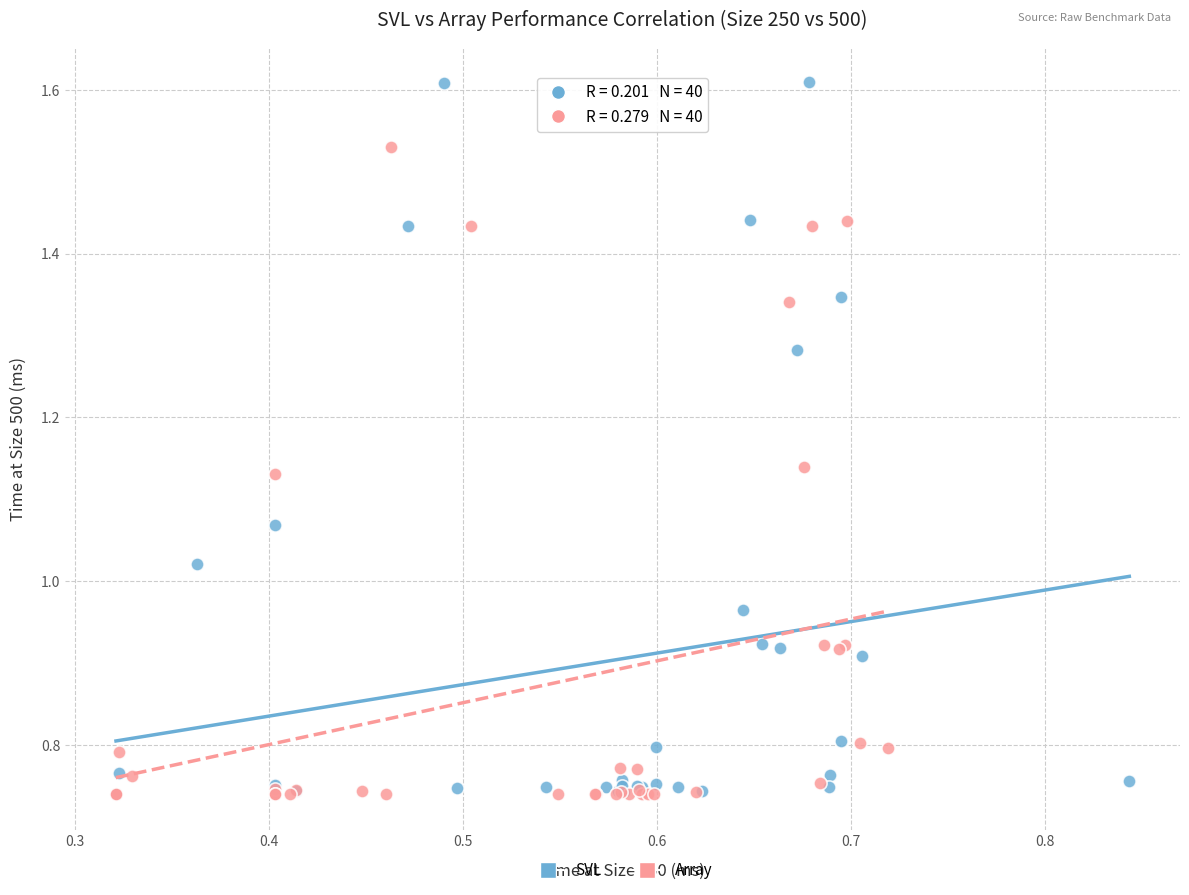

What are all the series names shown in the legend?

SVL, Array